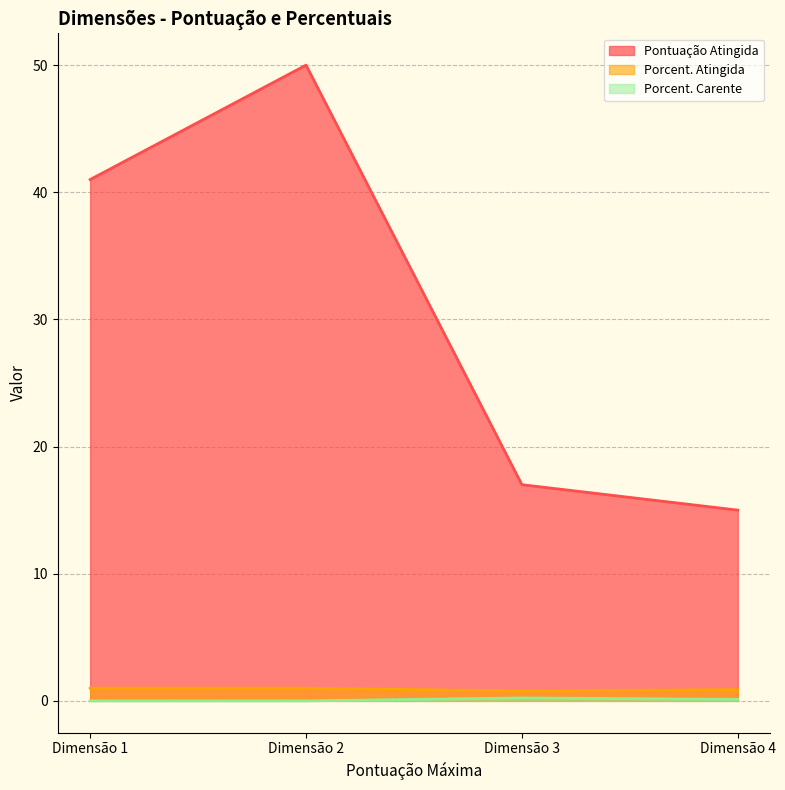

Is it true that Pontuação Atingida equals 86.9 at Dimensão 2?

False